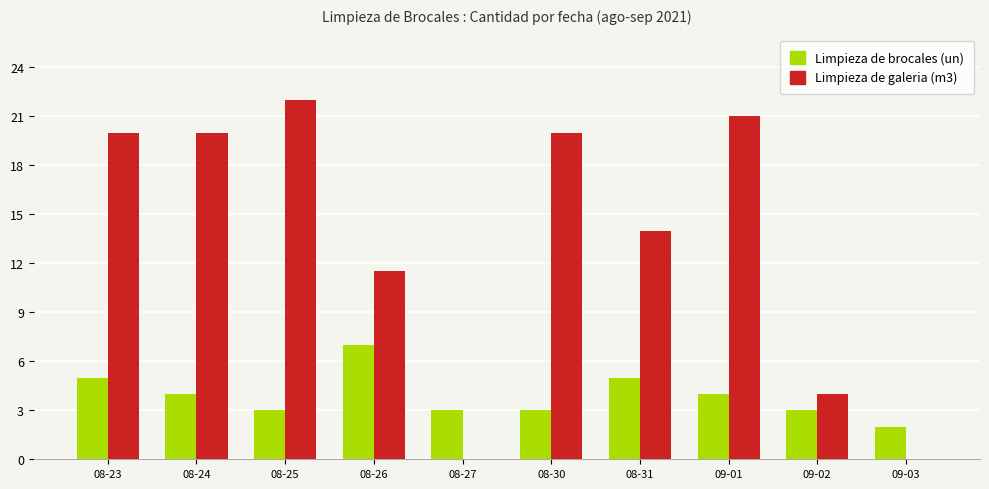

What is the sum of the Limpieza de galeria (m3) values at 08-23 and 09-01?

41.0